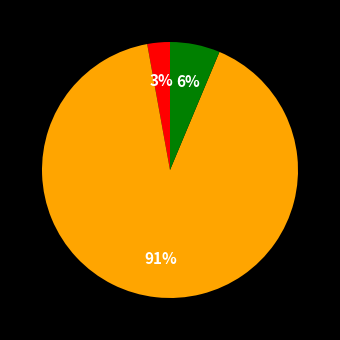

To the nearest percent, what is the difference between the largest and smallest slice percentages?

88%